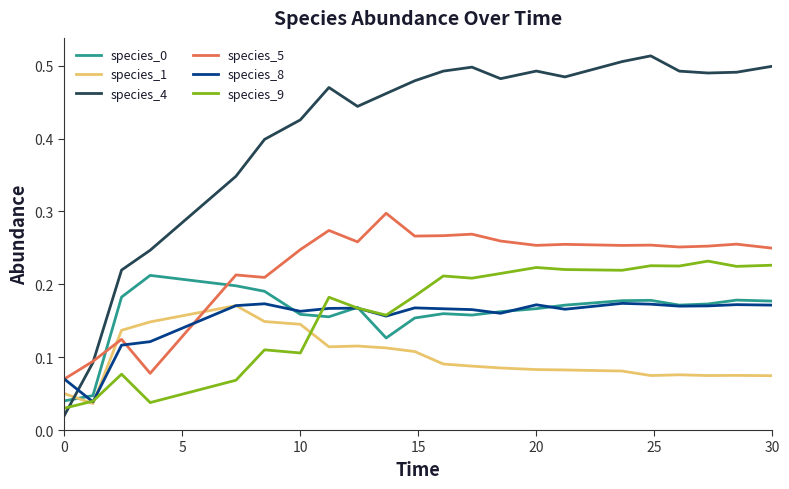

Does the chart display data point markers on the line(s)?

No